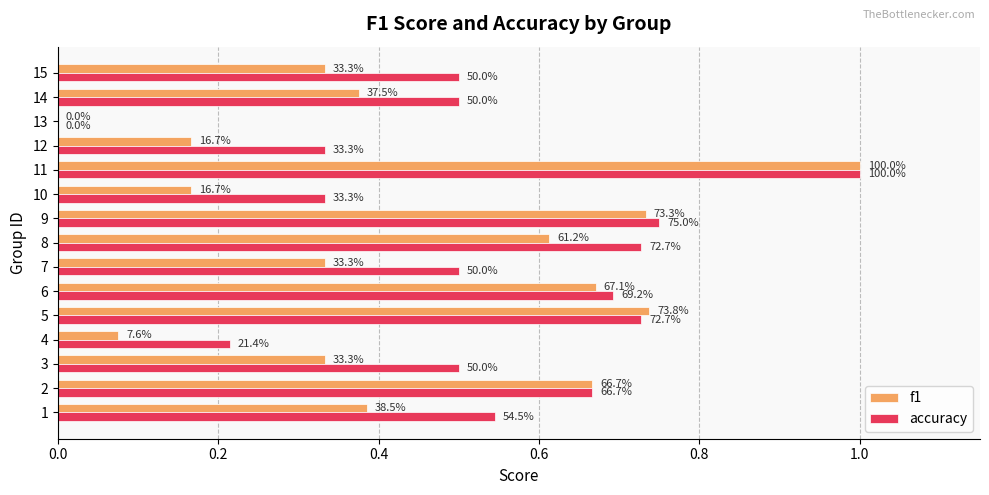

How many accuracy values are between 0 and 1?

15